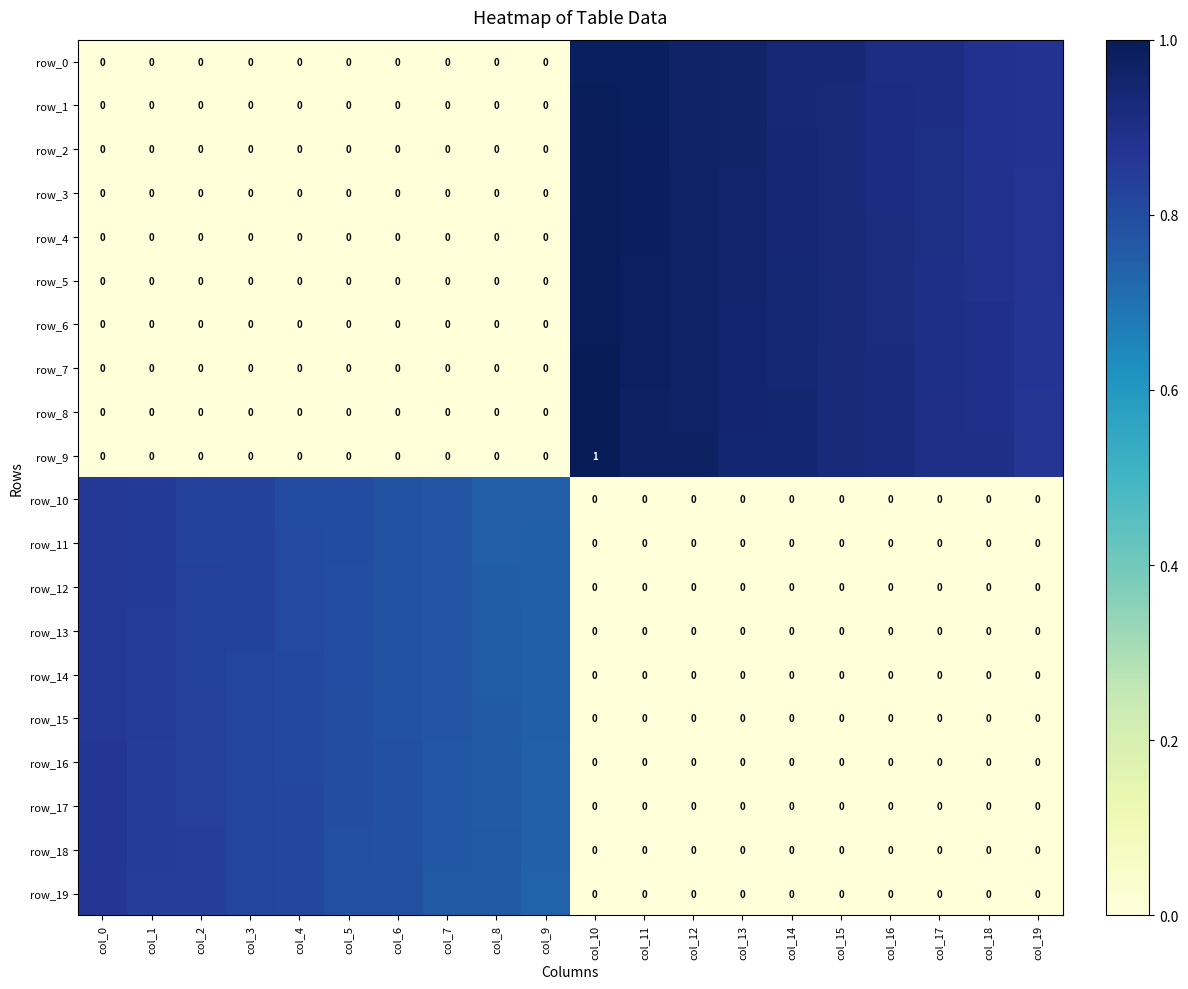

How many categories are shown in the chart?

20